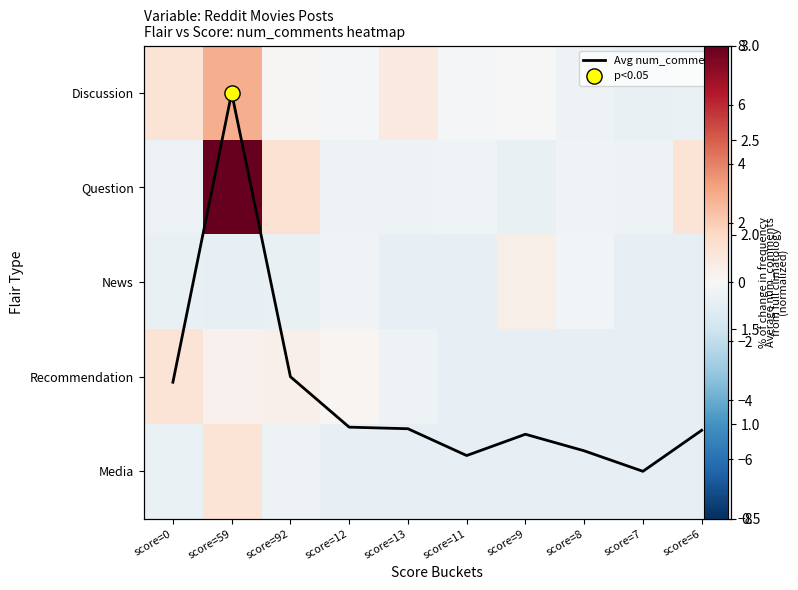

Rank the series by their maximum value, from lowest to highest.

News, Recommendation, Media, Avg num_comments, Discussion, Question